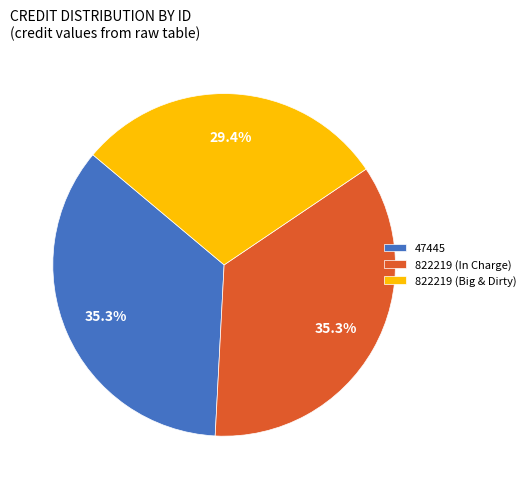

Is the sum of 47445 and 822219 (Big & Dirty) greater than half?

Yes